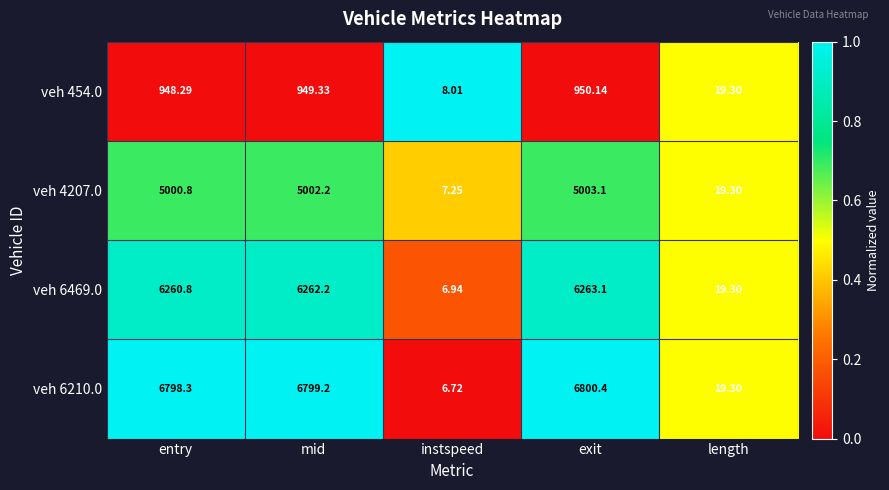

How many distinct data groups are displayed?

4